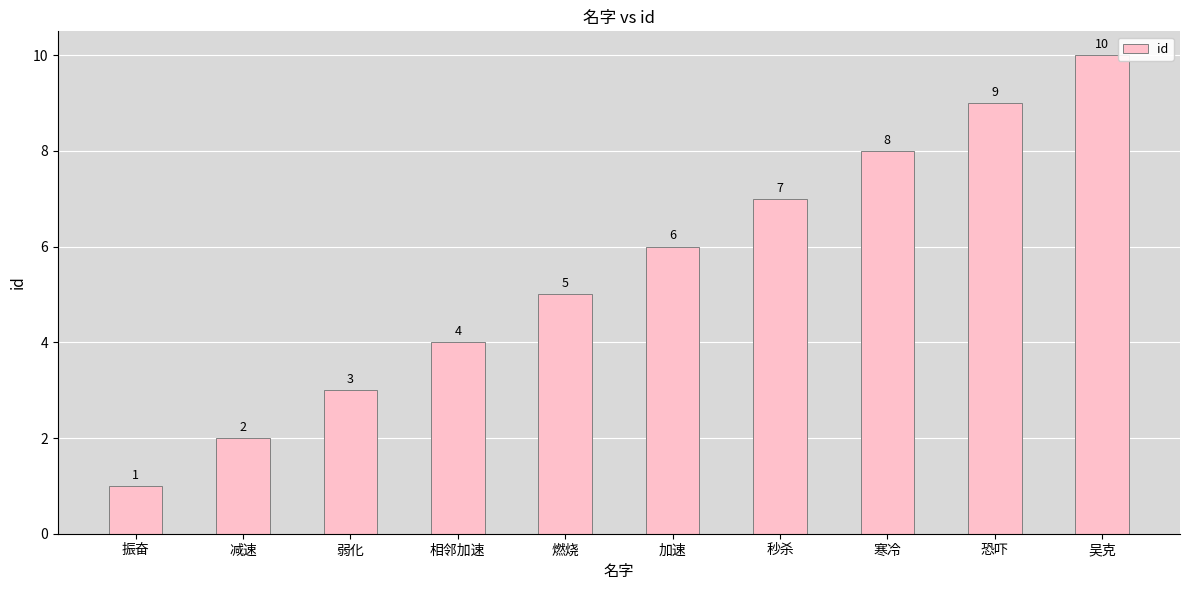

What is the maximum value shown in the chart?

10